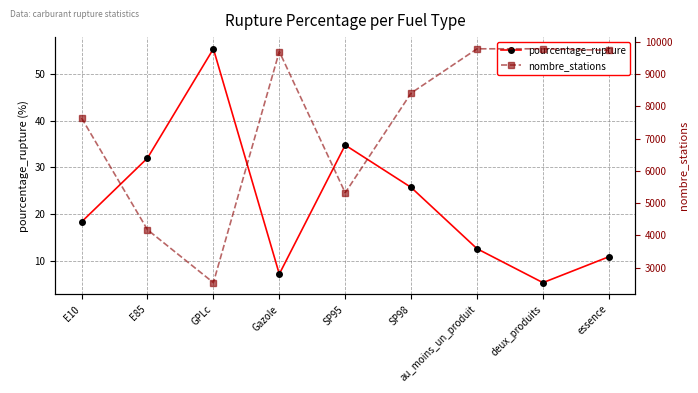

At which label is nombre_stations closest to 6158?

SP95